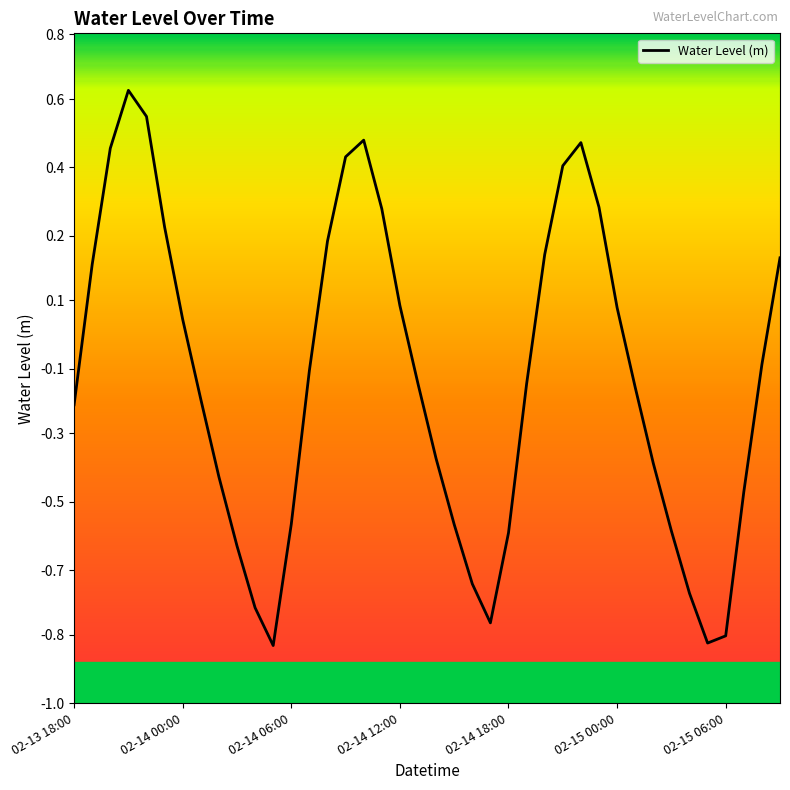

Does the chart display data point markers on the line(s)?

No